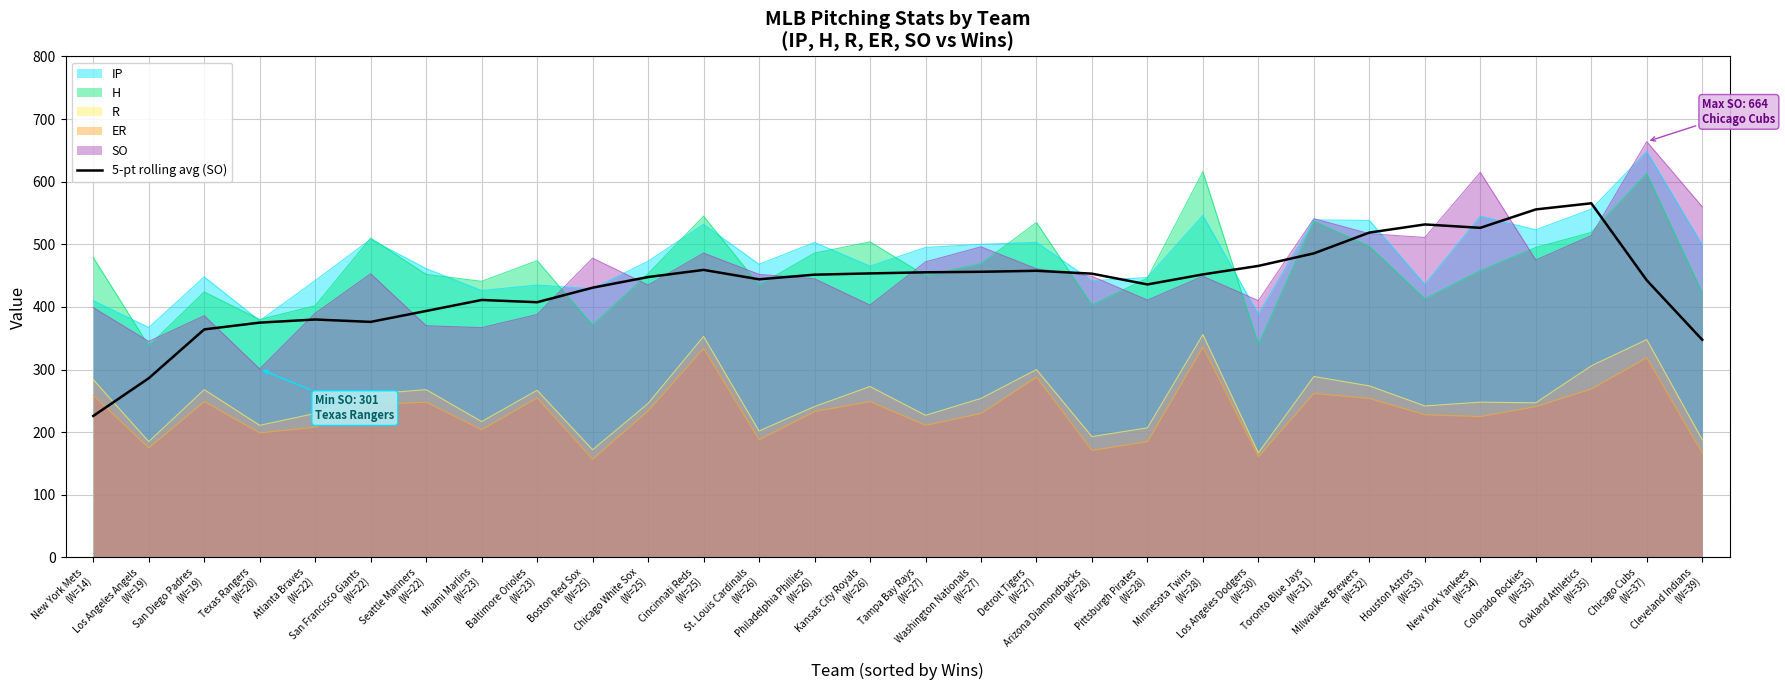

How many lines are shown in the chart?

6